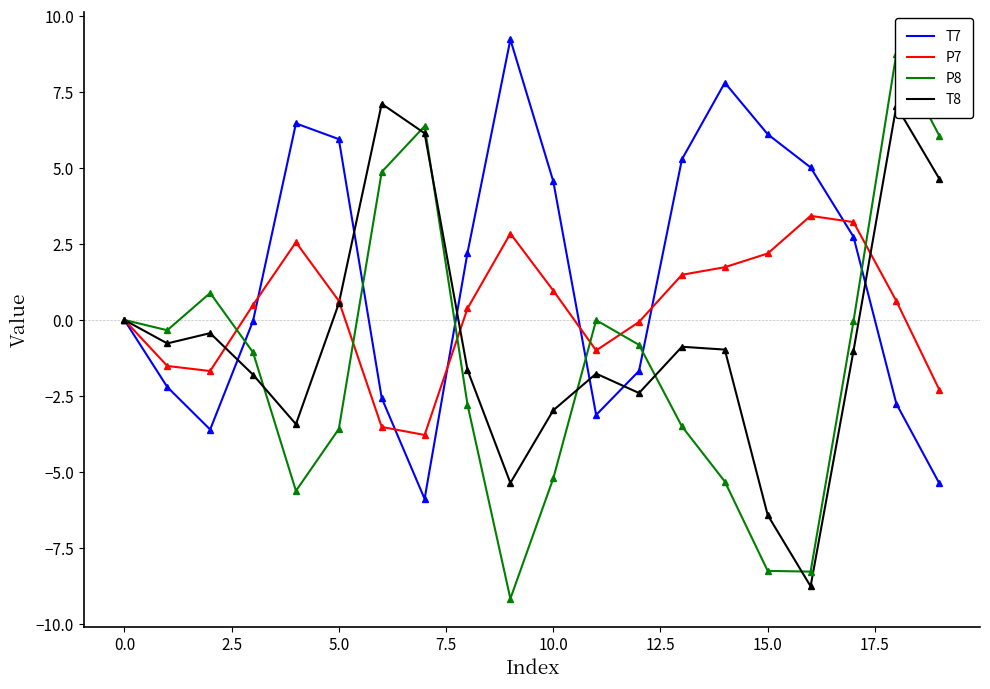

What is the difference between the second highest and minimum values in the P7 series?

7.0